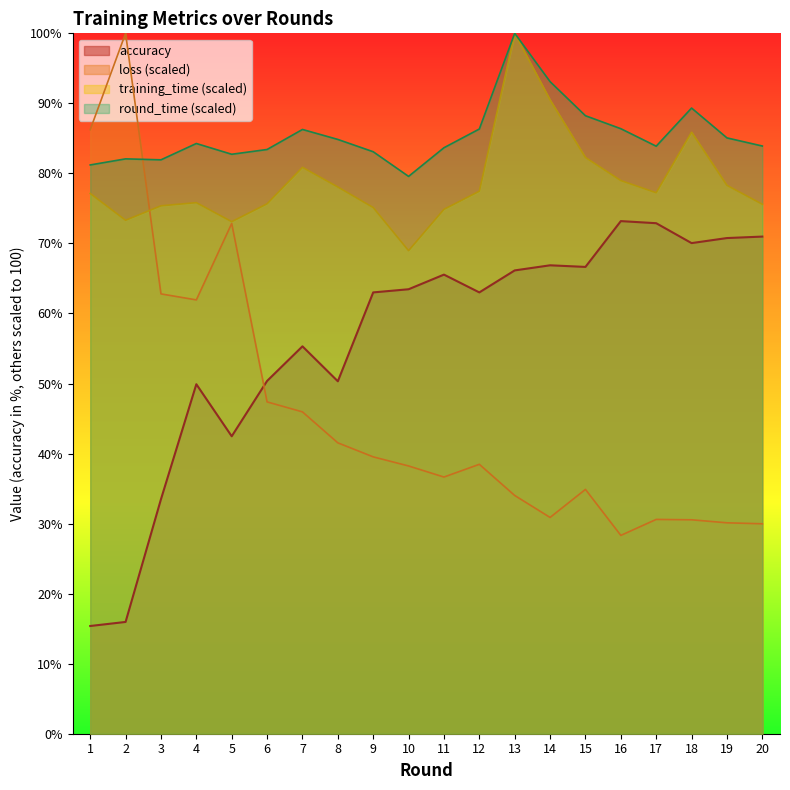

Where is the first local maximum for accuracy?

4